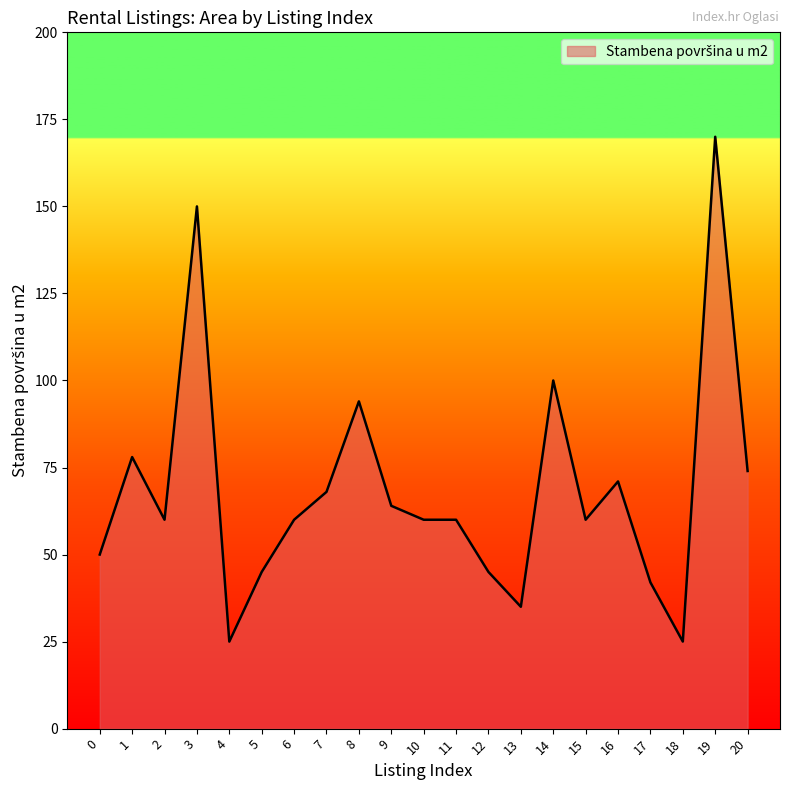

At which label does the data first exceed 60?

1